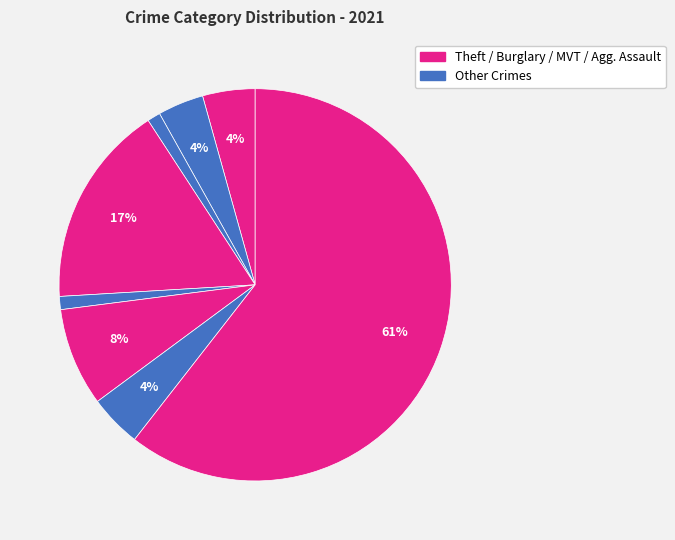

How many slices are in this pie chart?

8